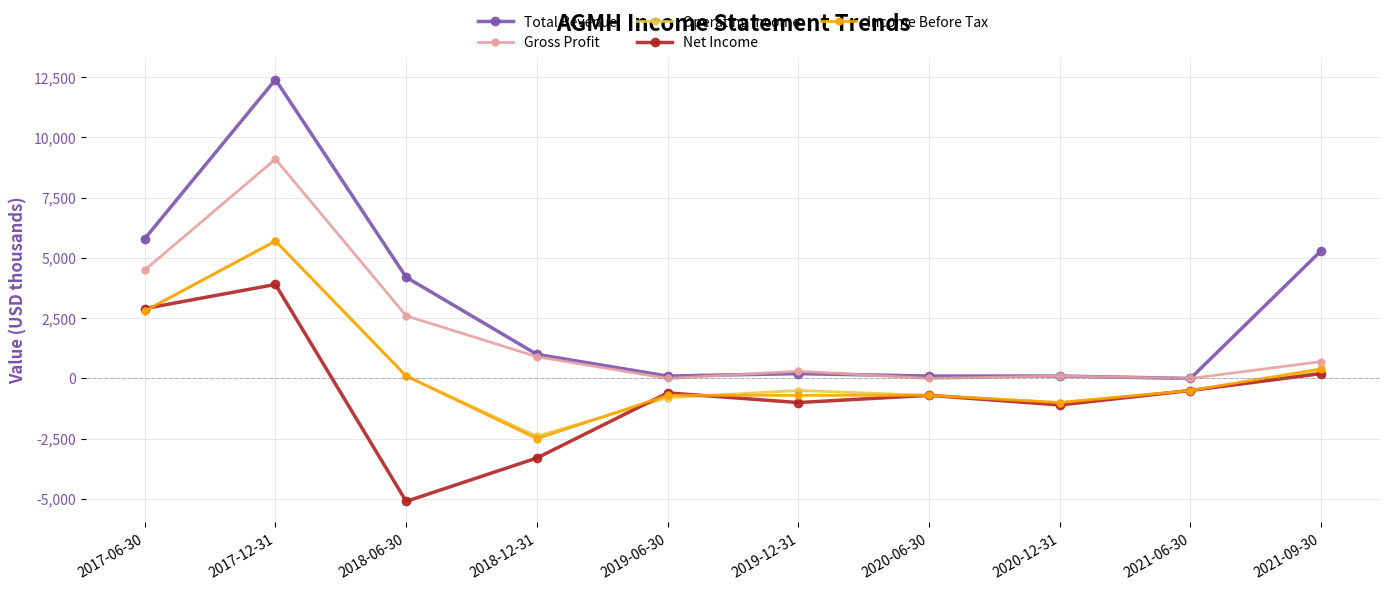

What is the label of the 1st point from the left?

2017-06-30